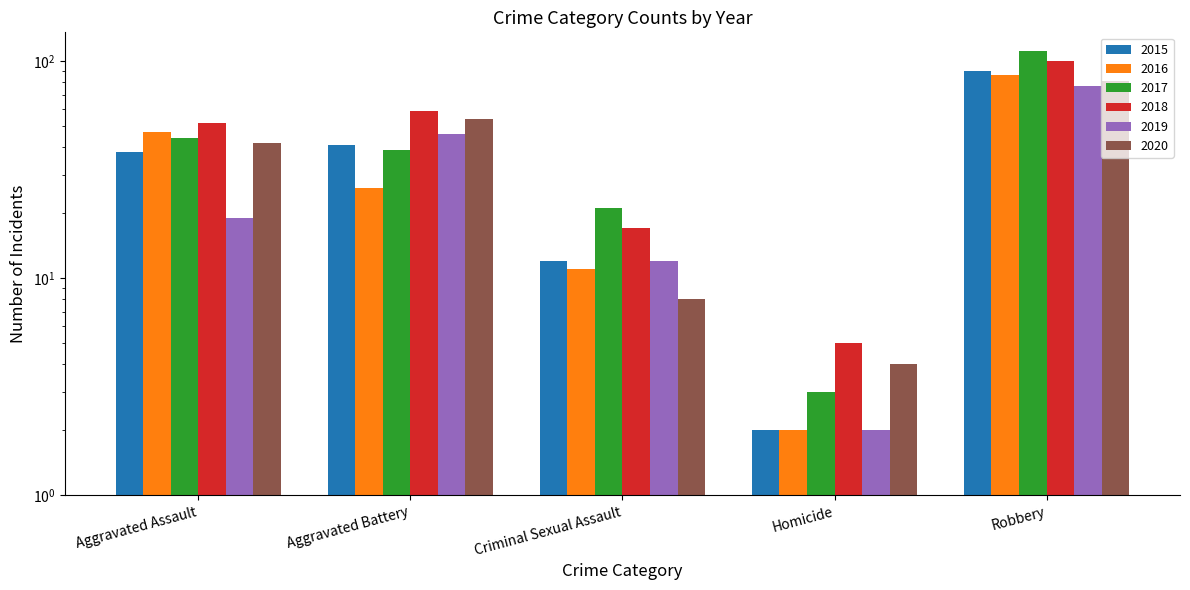

What is the label of the 5th bar from the right?

Aggravated Assault